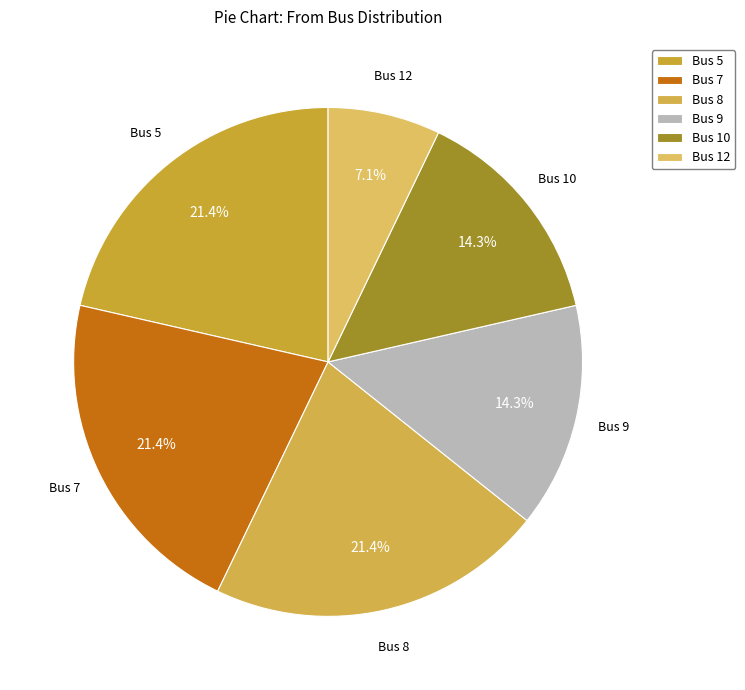

Is there a majority slice in this chart?

No